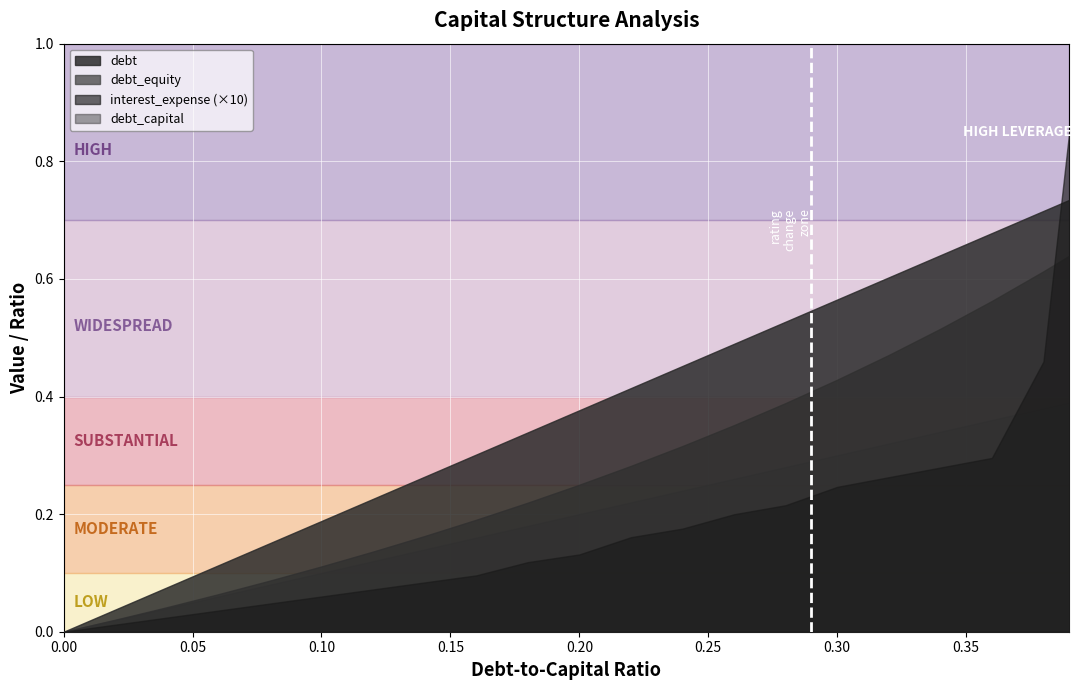

Read the debt_equity value at 0.08.

0.1